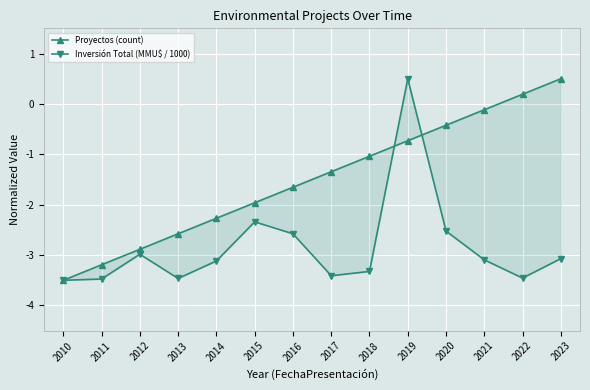

What is the value of the Inversión Total (MMU$ / 1000) point at the 4th from the left?

-3.5